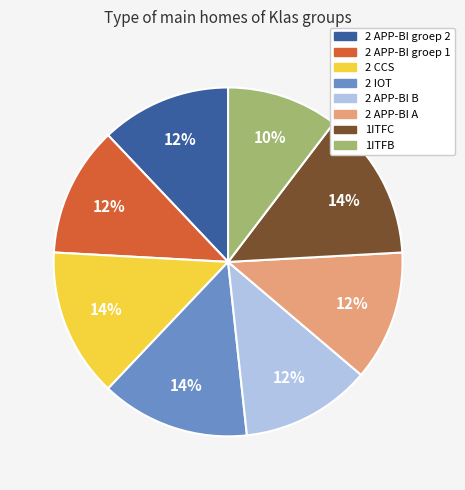

Count the number of slices in the pie.

8